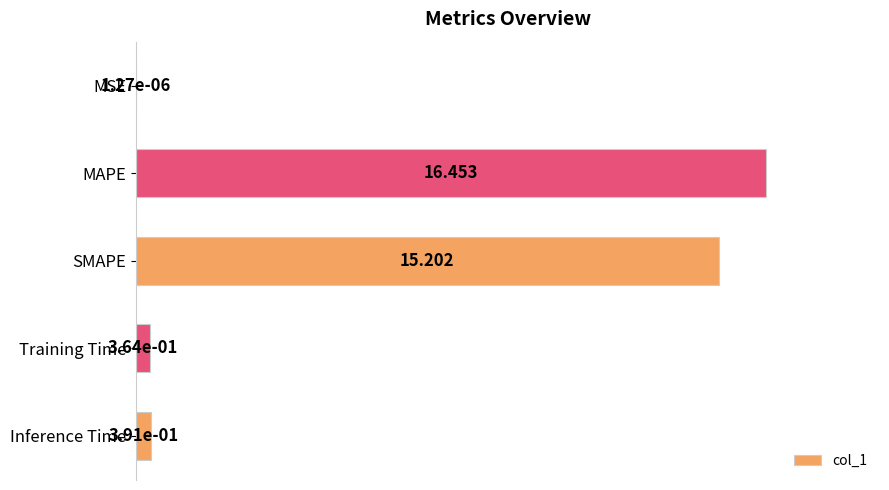

Which category has the highest value across all series?

MAPE